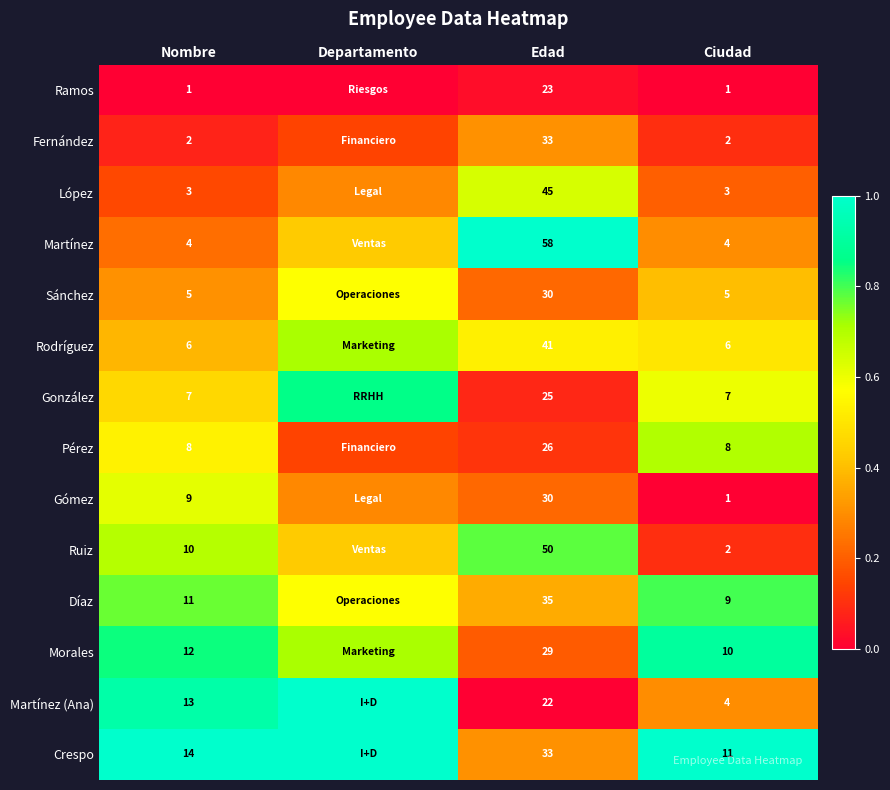

Is the value of Ruiz at Nombre greater than the value of Crespo at Nombre?

No